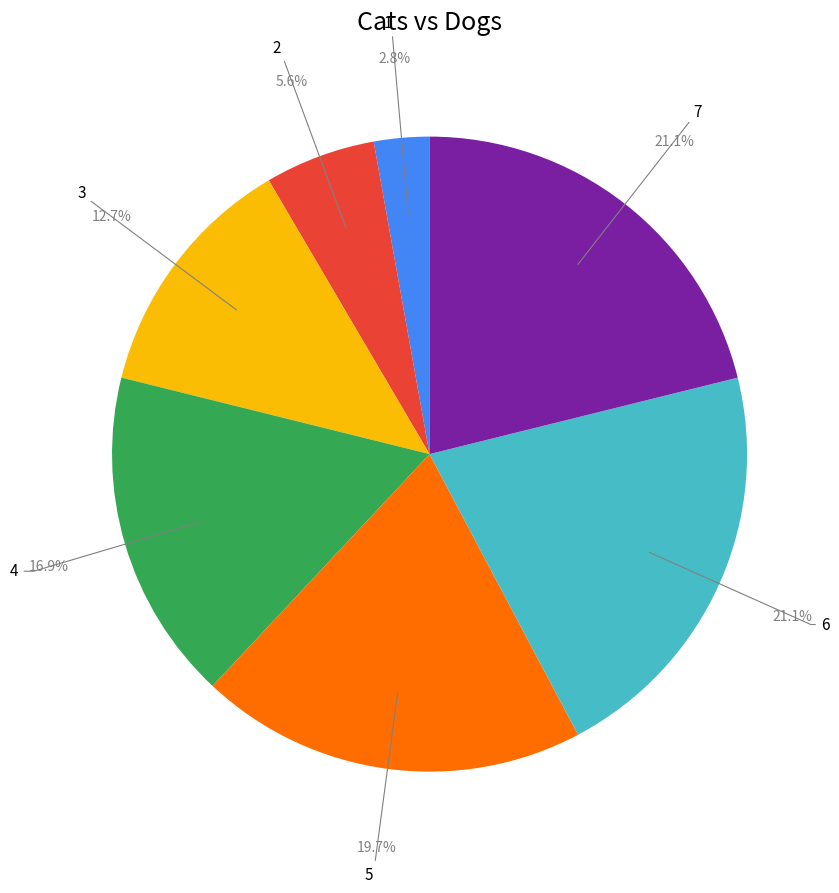

Does any single category account for the majority?

No